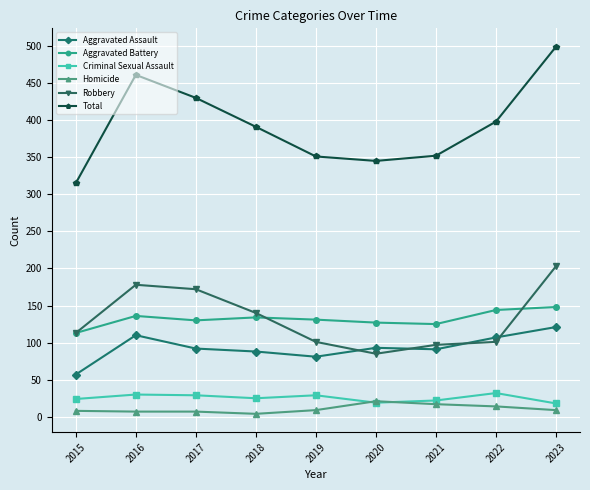

Between 2019 and 2022, which series saw the biggest shift?

Total